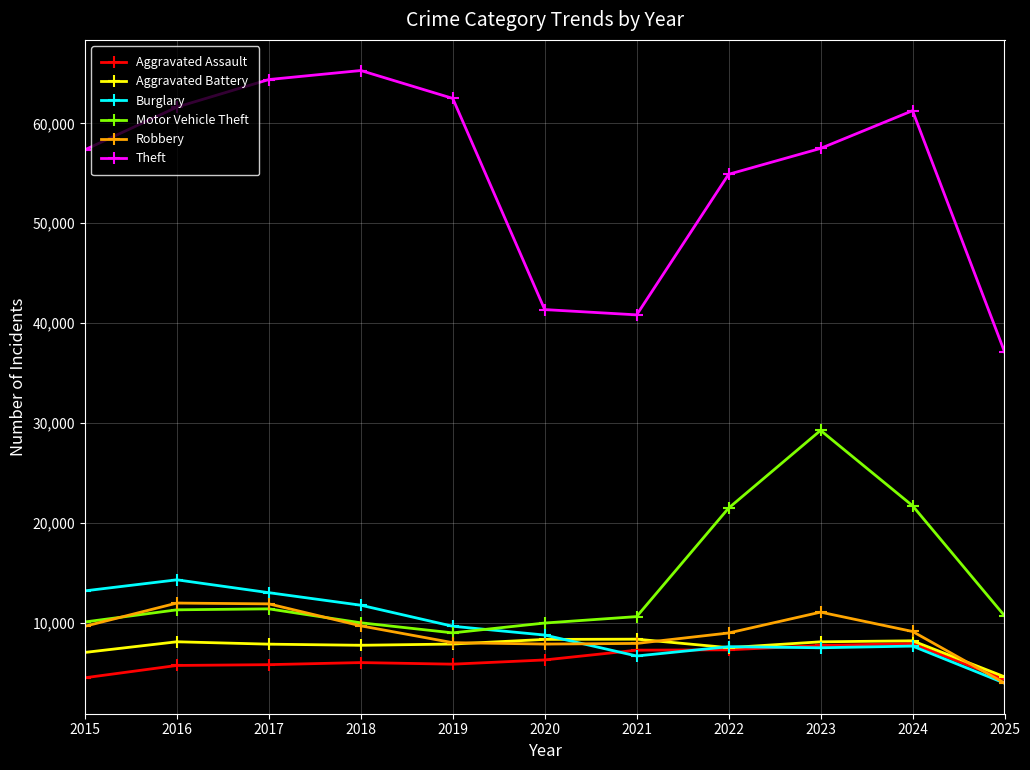

True or false: Motor Vehicle Theft has more than 1 interior local peaks.

True